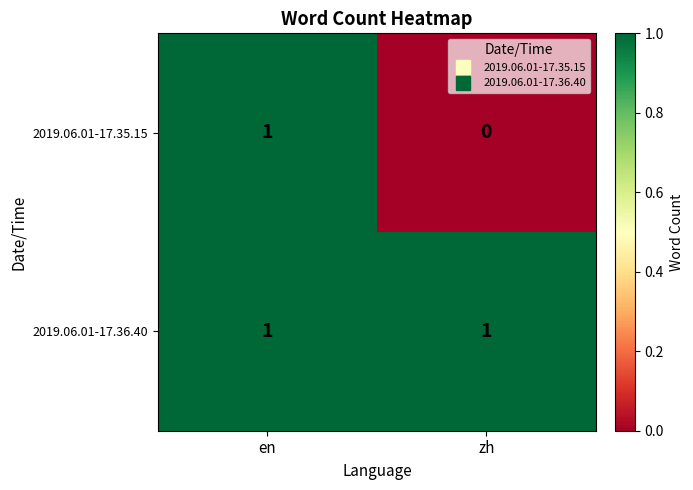

What is the total value across all series at zh?

1